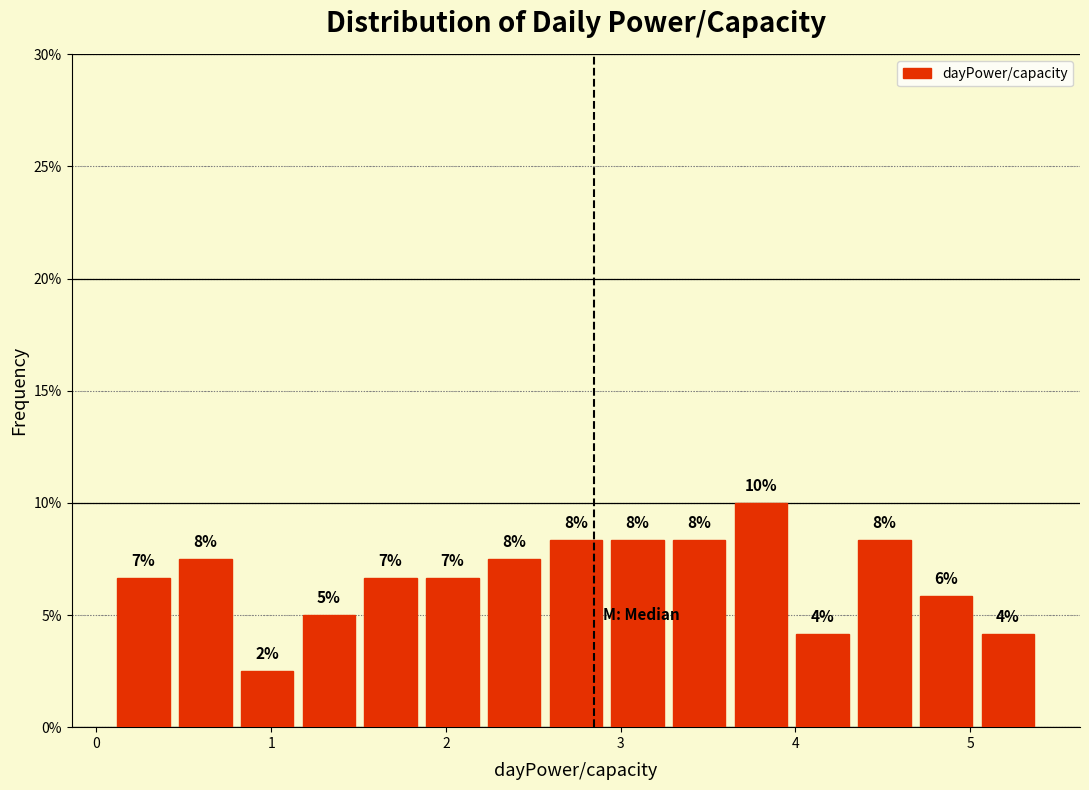

Around what value on the x-axis is the tallest bar? Give the approximate position of its centre, as read against the axis.

3.8